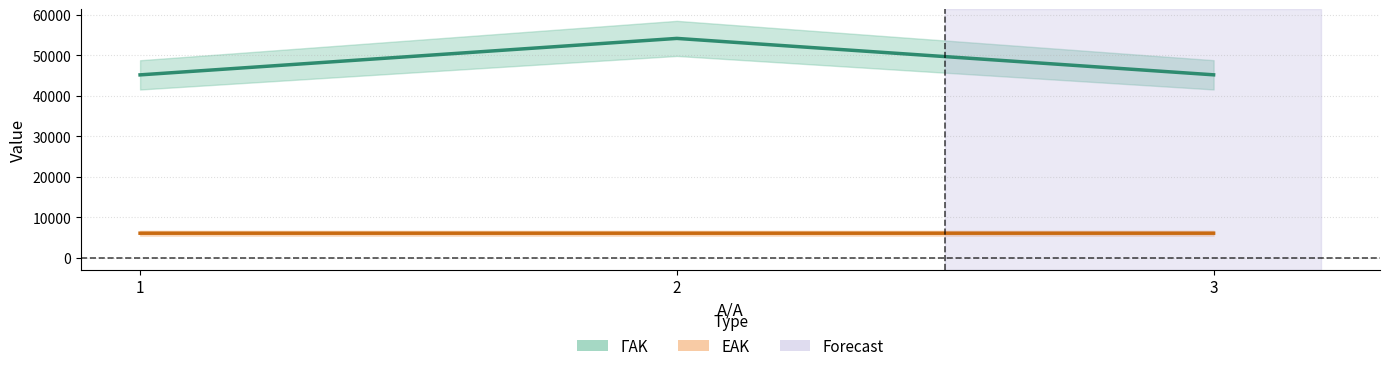

The ΓΑΚ series shows 62819 at 1. True or false?

False